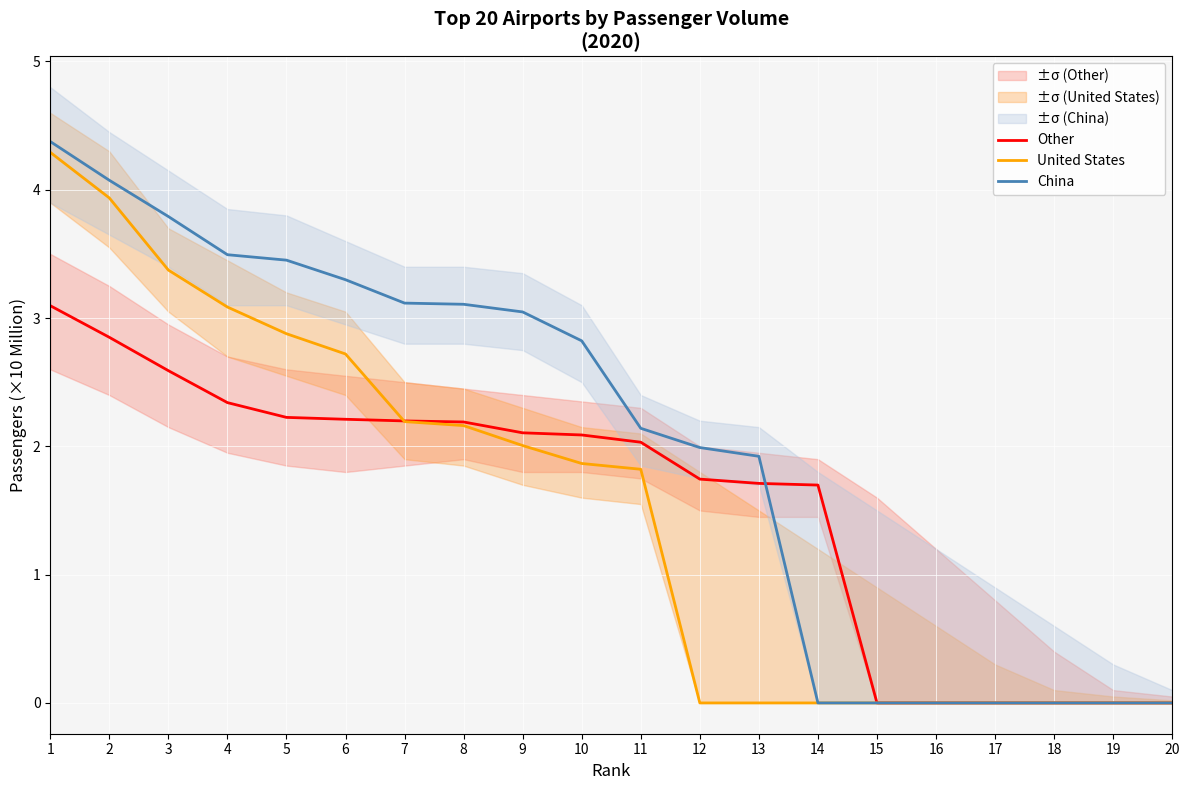

List the series in order of their peak value, highest first.

China, United States, Other